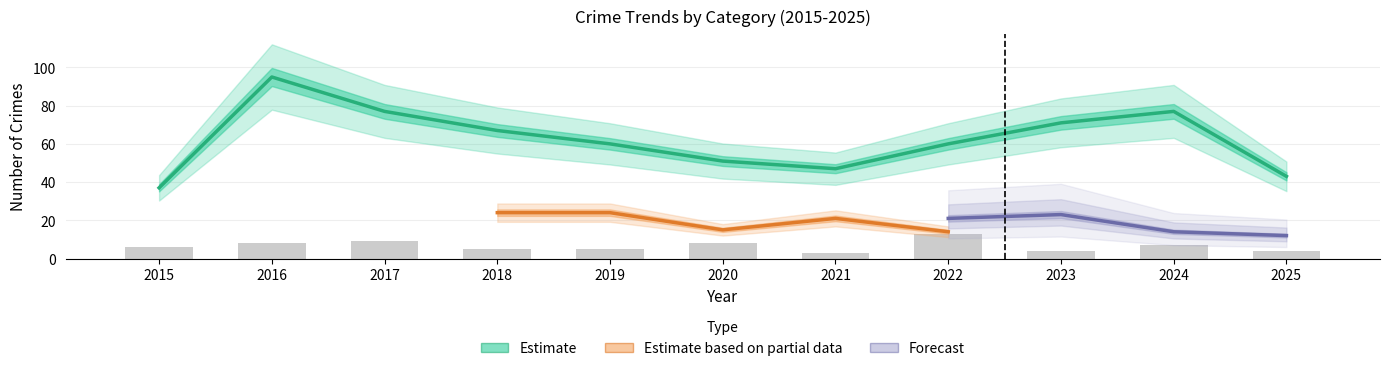

The value of Robbery at 2019 is 24. True or false?

True